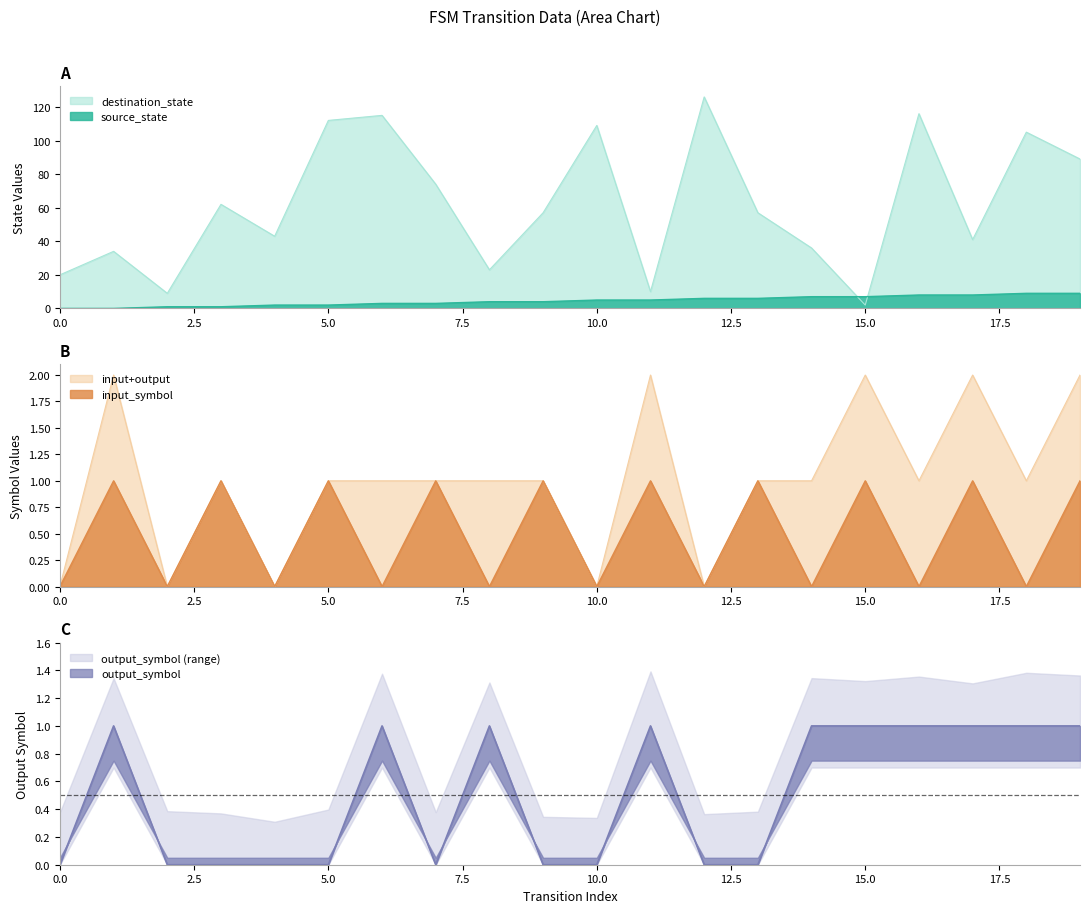

Which series has the largest range (max minus min)?

destination_state